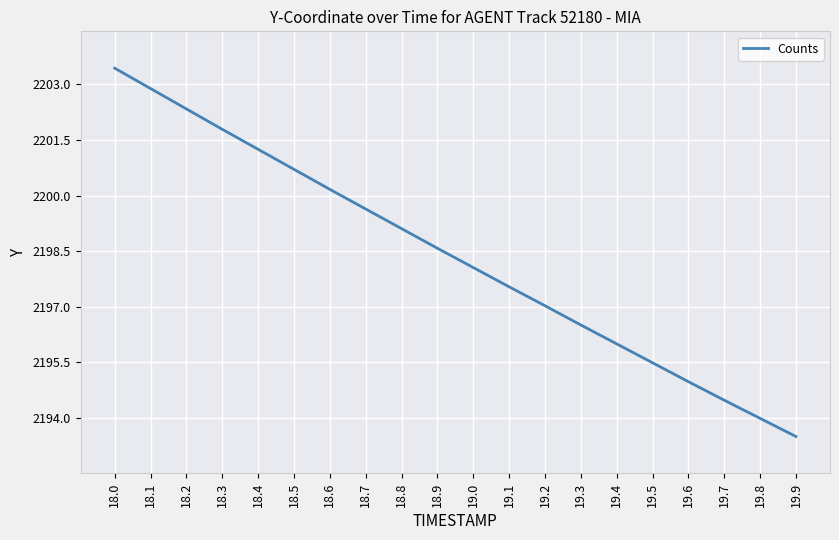

Approximately how many times larger is the value at 19.2 compared to 19.7?

1.0